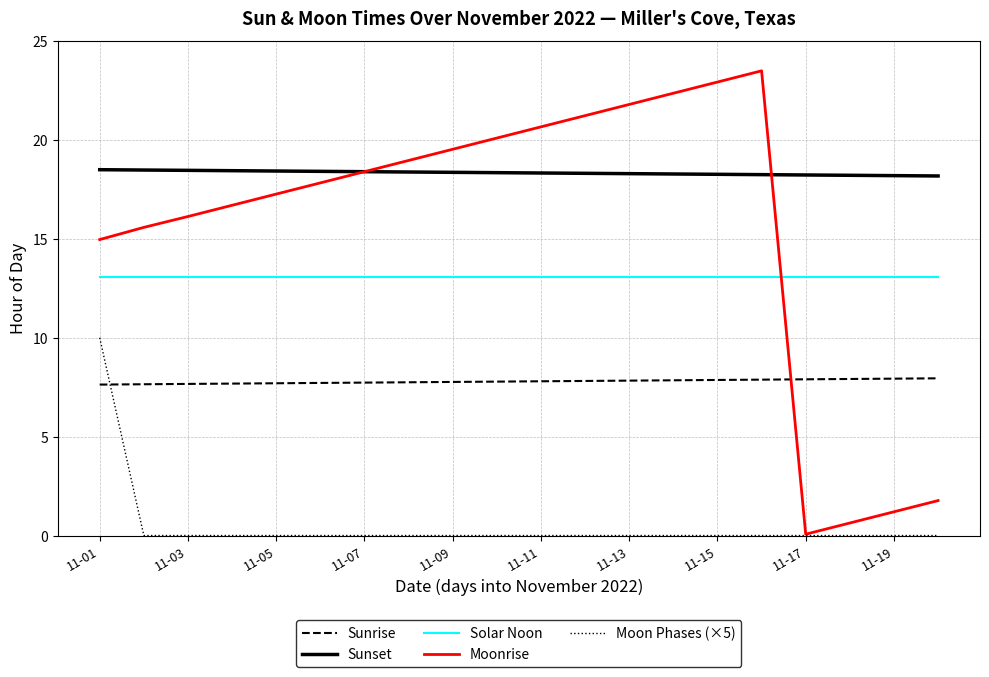

What are all the series names shown in the legend?

Sunrise, Sunset, Solar Noon, Moonrise, Moon Phases (×5)